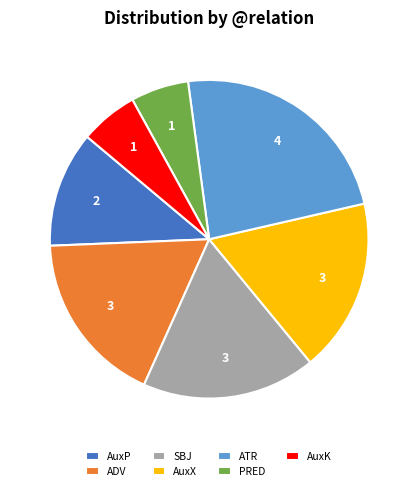

Is there any slice that represents more than half of the pie?

No